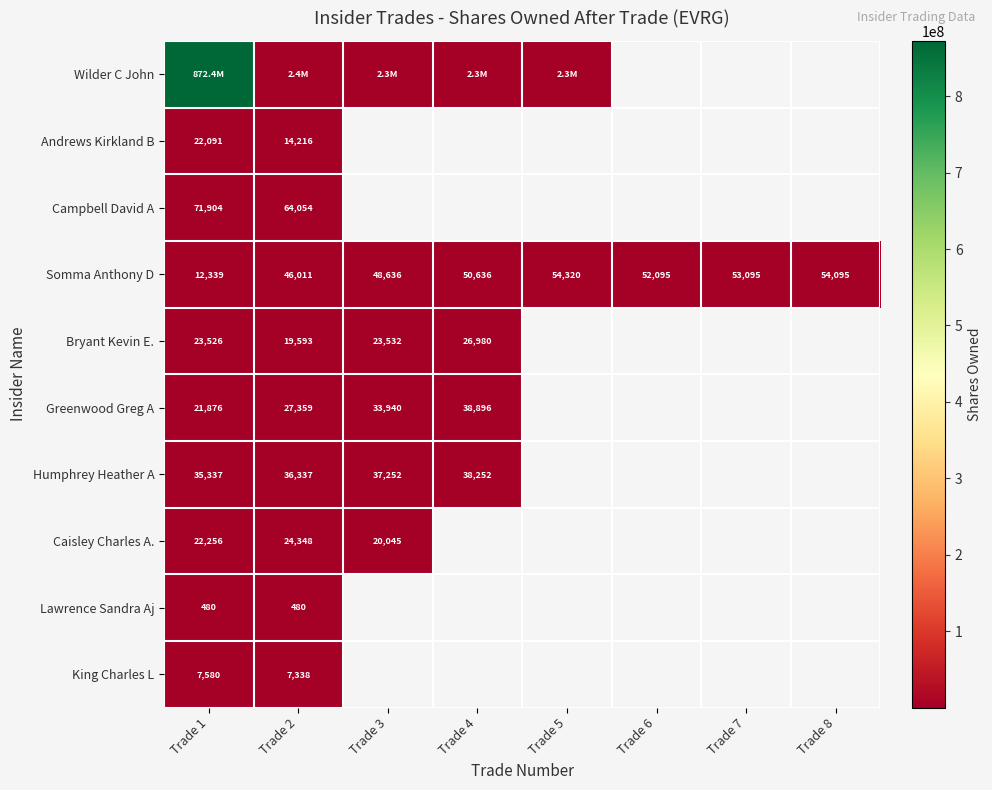

Is it true that Somma Anthony D equals 69655 at Trade 2?

False